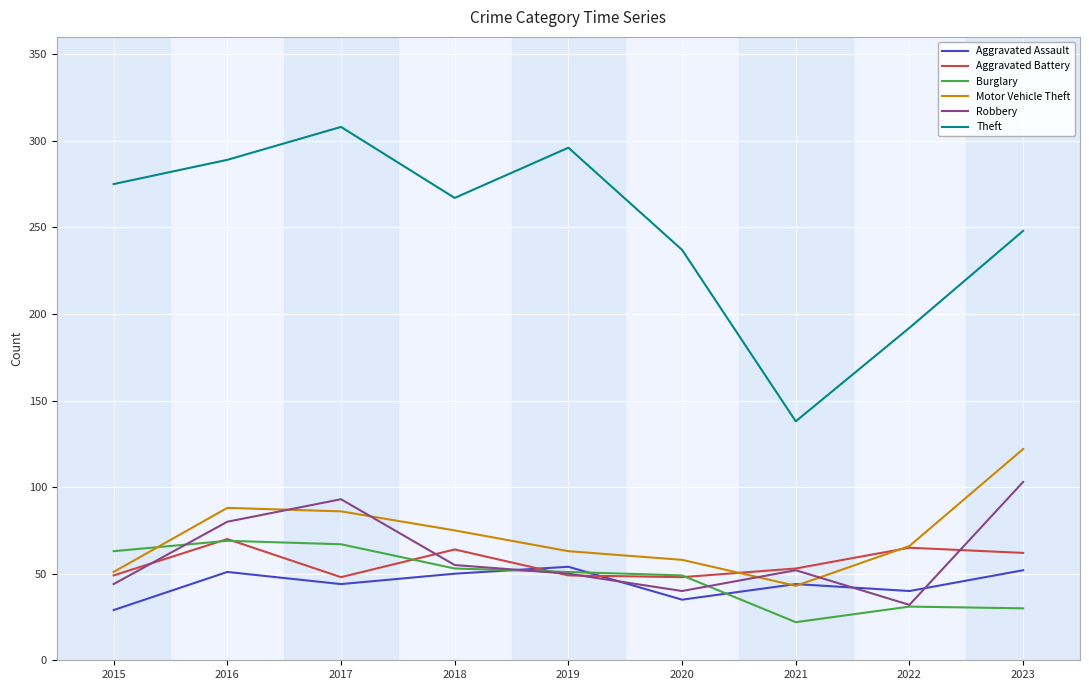

Which label corresponds to the largest value in the chart?

2017